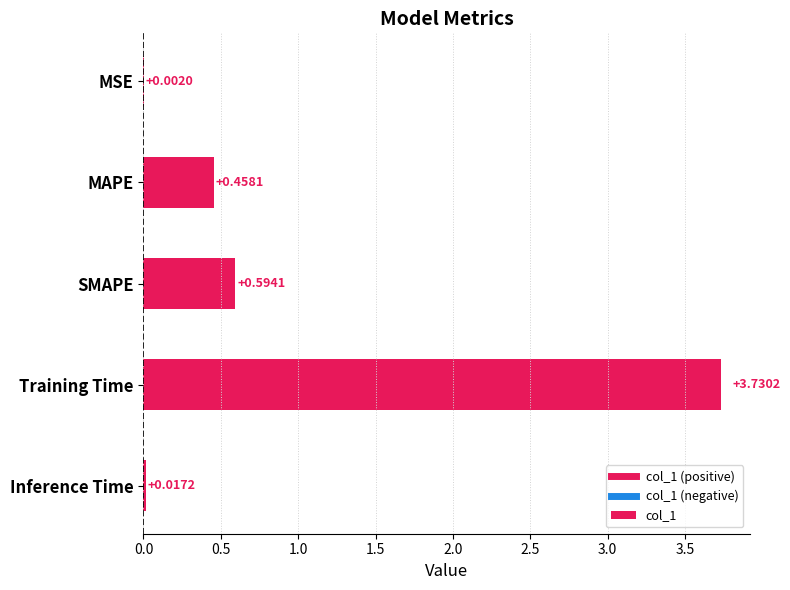

Which category has the highest value across all series?

Training Time